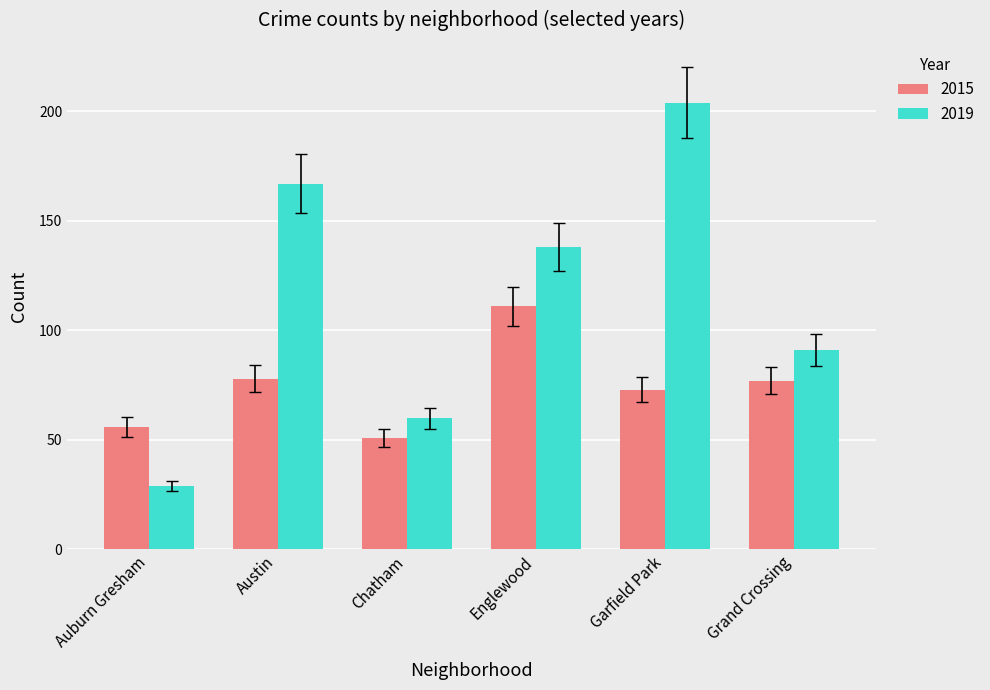

Which category has the highest value in the 2015 series?

Englewood